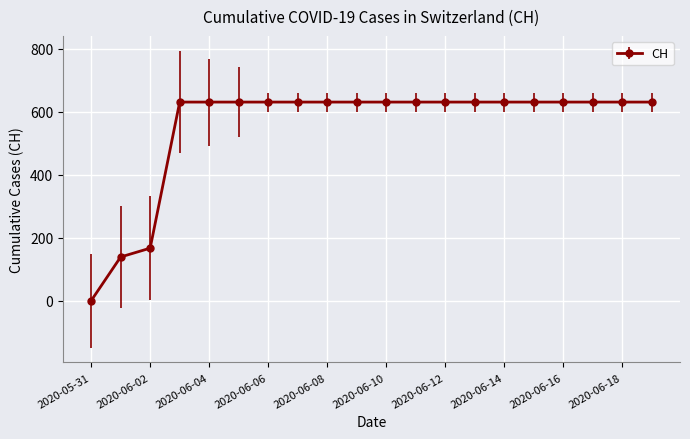

What is the average value?

552